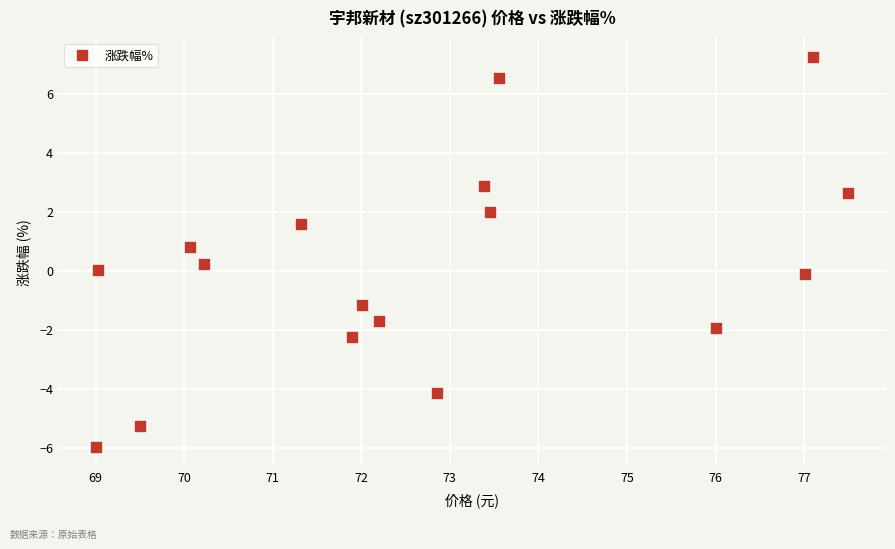

What is the range of X values (max minus min)?

8.5